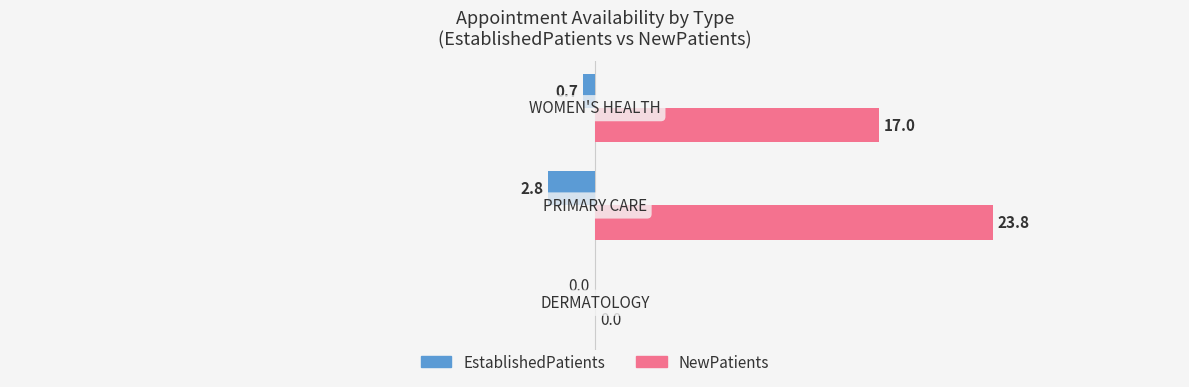

What is the sum of all EstablishedPatients values?

-3.5